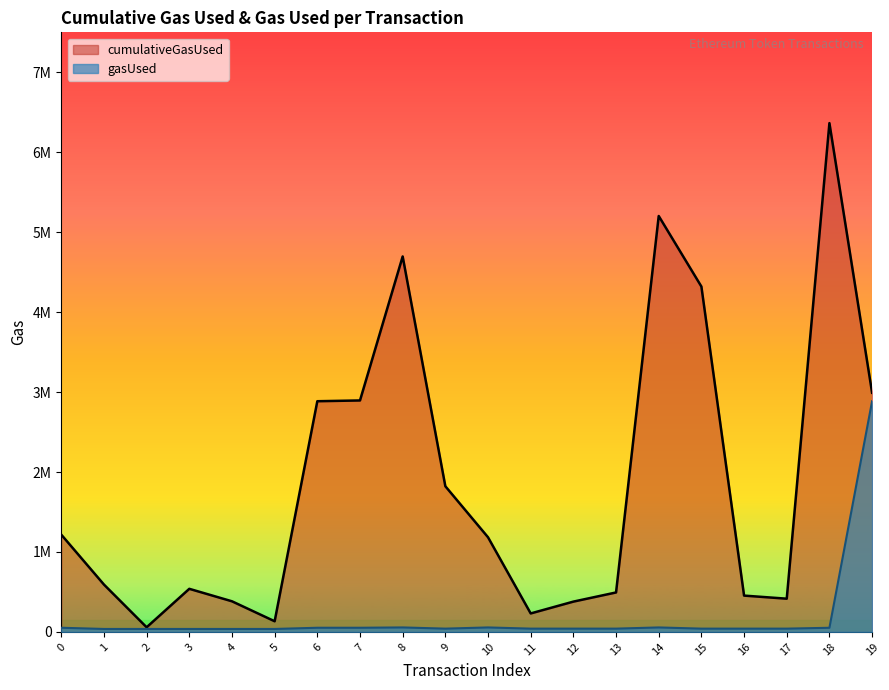

List the series in order of their overall mean, highest first.

cumulativeGasUsed, gasUsed